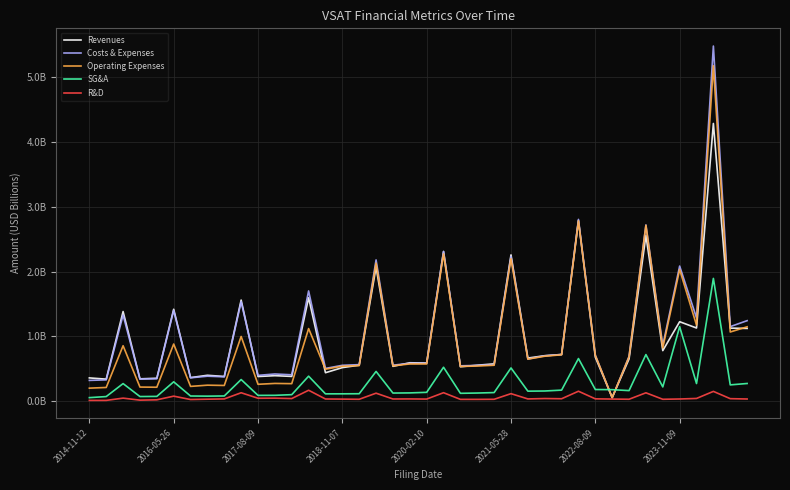

Which series has the widest spread of values?

Costs & Expenses